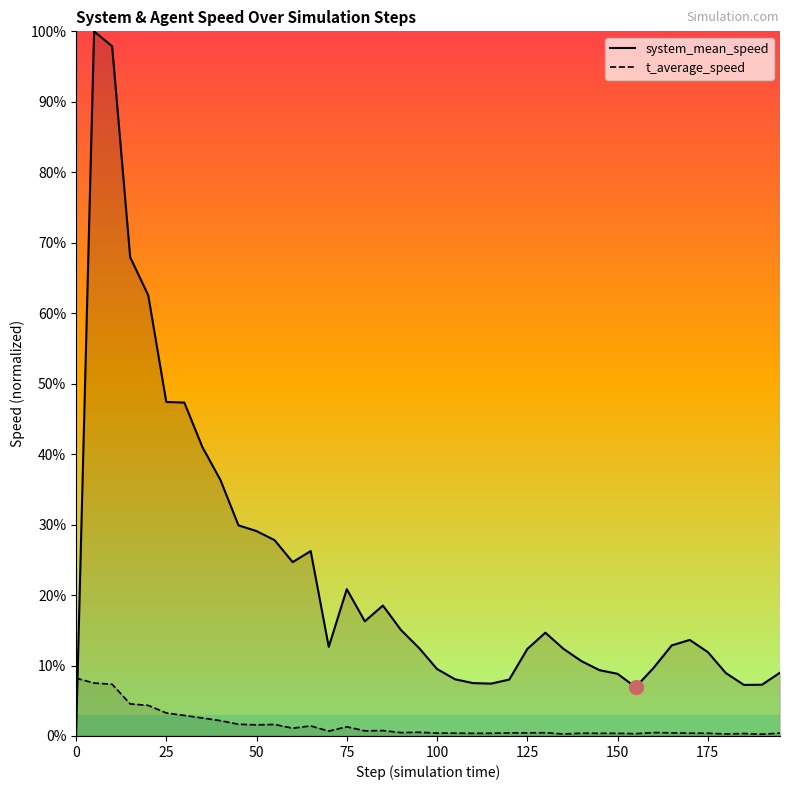

Which series has the largest total across all categories?

system_mean_speed